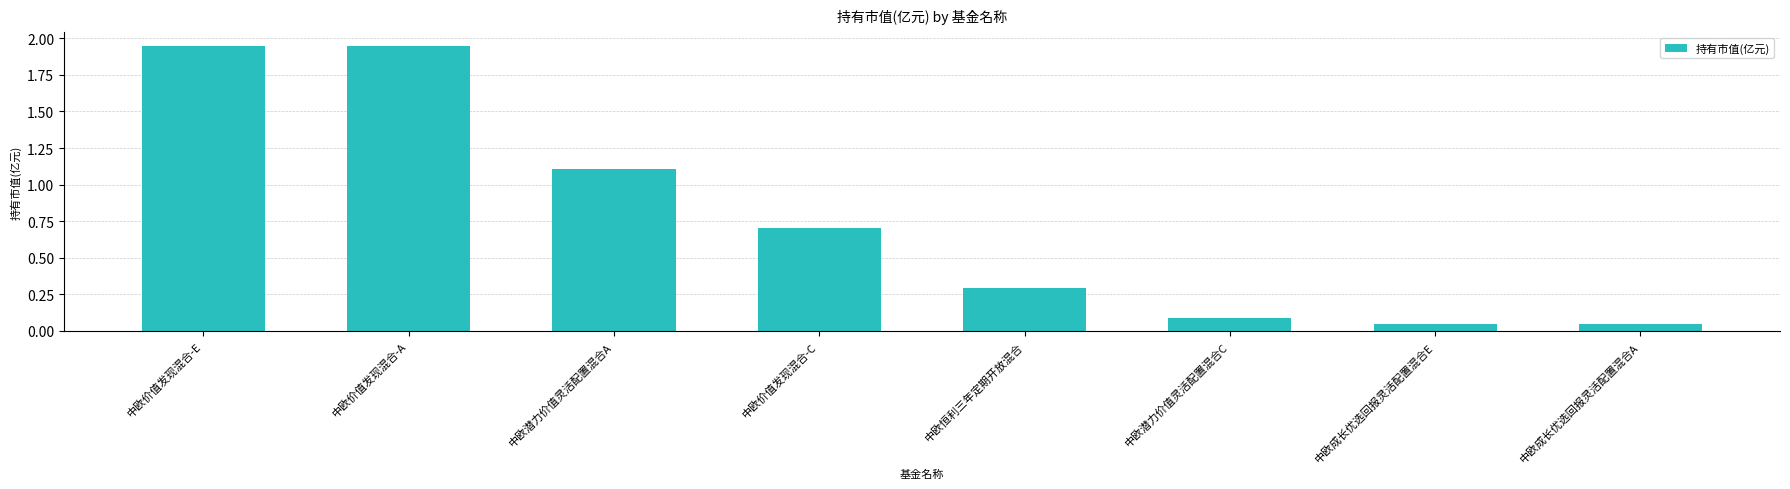

How many bars are there in total?

8